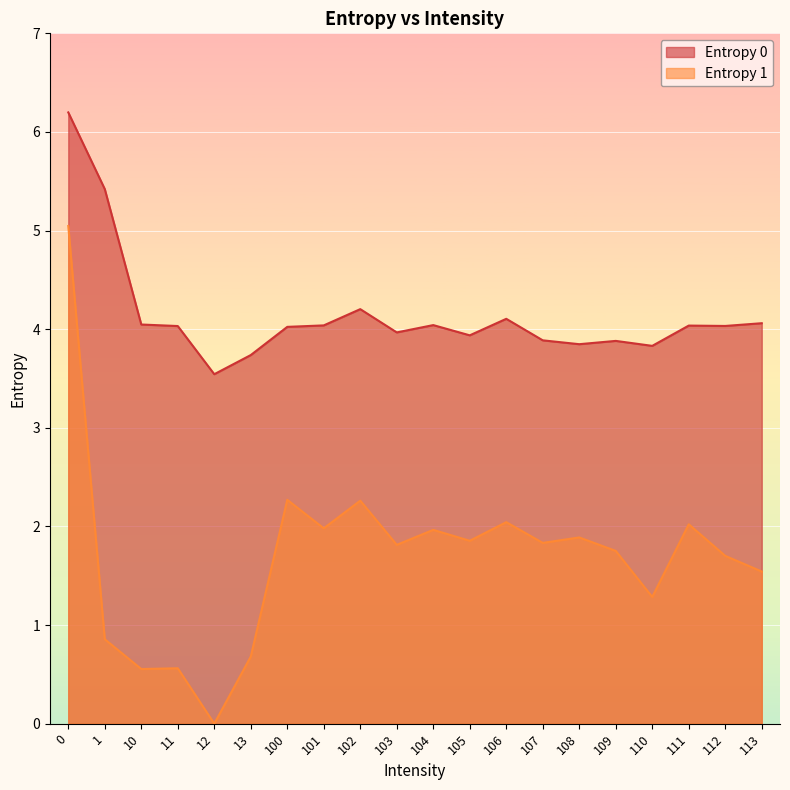

Between 10 and 103, which series saw the biggest shift?

Entropy 1